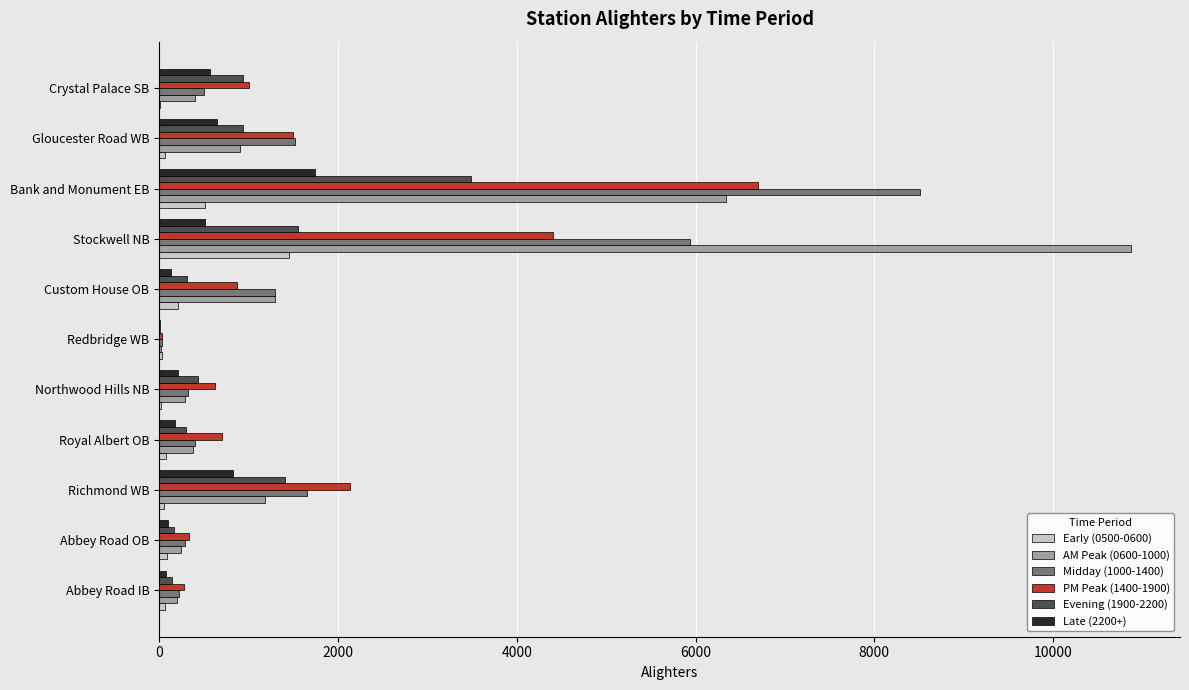

What is the average value of the Evening (1900-2200) series?

881.0